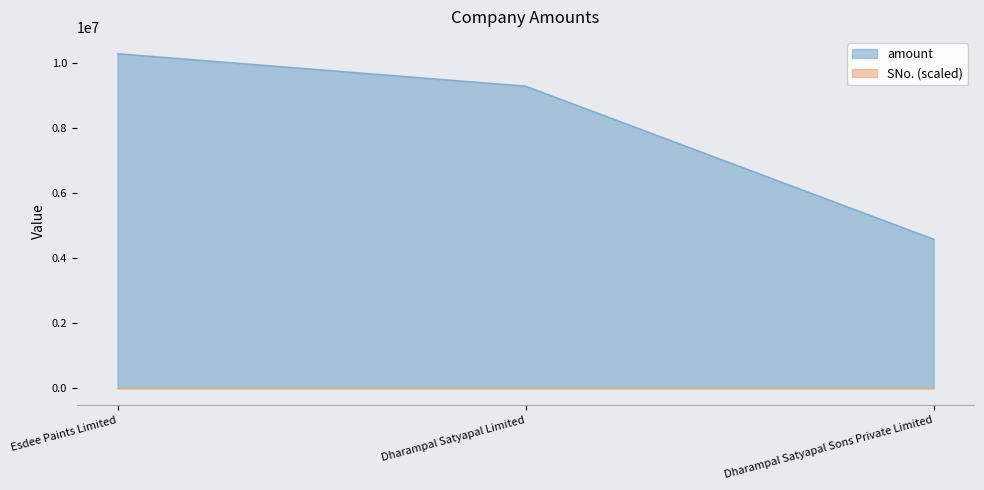

Reading left to right, list all the values displayed in this chart.

SNo.: 0.1	0.2	0.3
amount: 10299000.0	9300000.0	4588100.0